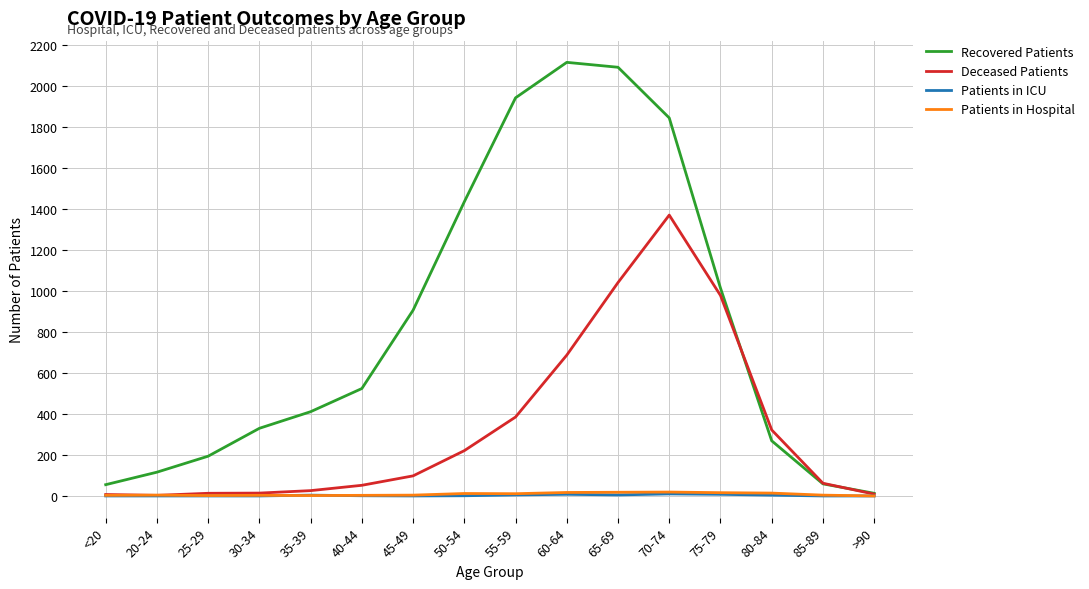

Is the value of Recovered Patients at 50-54 greater than the value of Patients in ICU at 40-44?

Yes